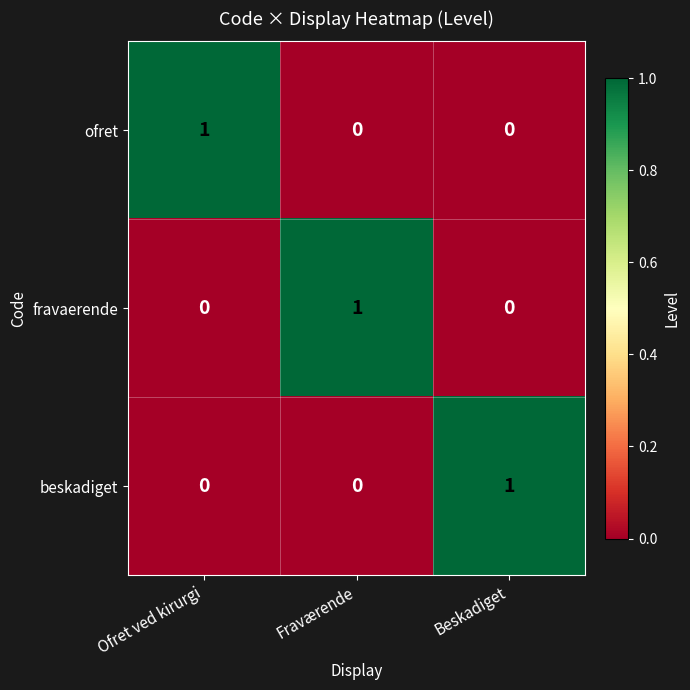

The value of ofret at Fraværende is -1. True or false?

False